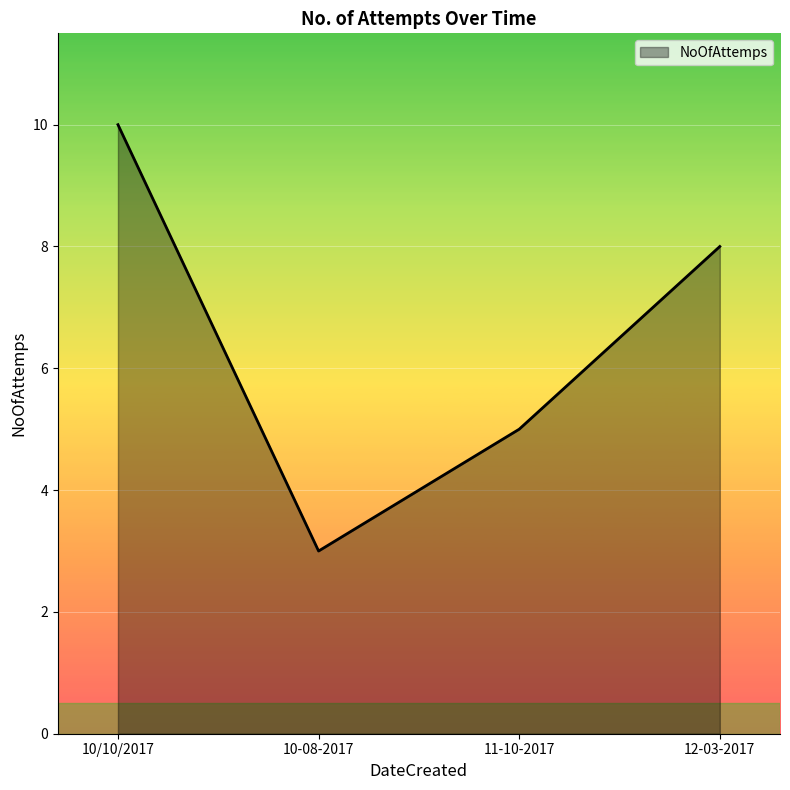

What position from the right is 11-10-2017?

2